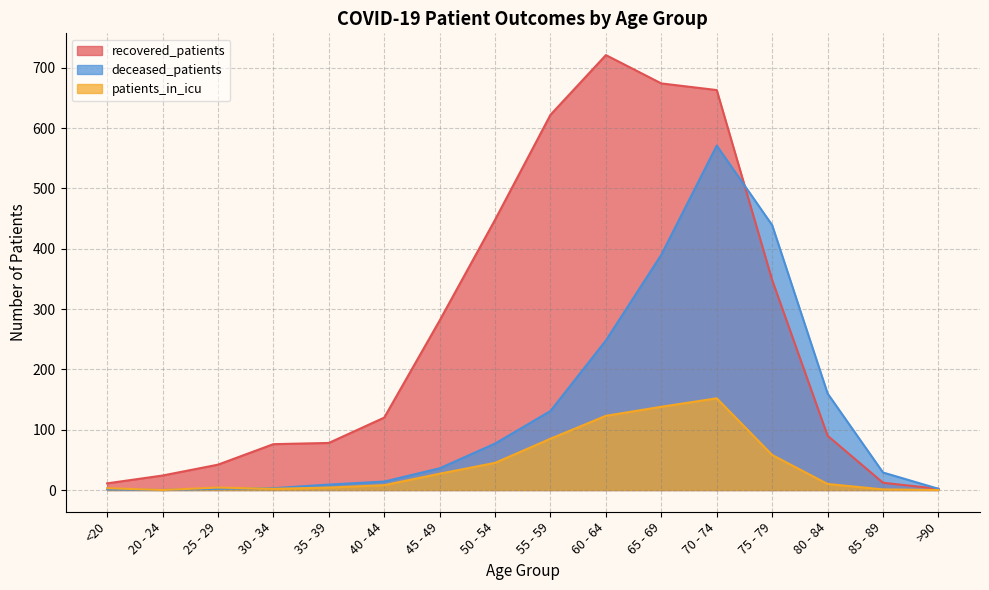

How many interior local valleys does the deceased_patients series have?

1